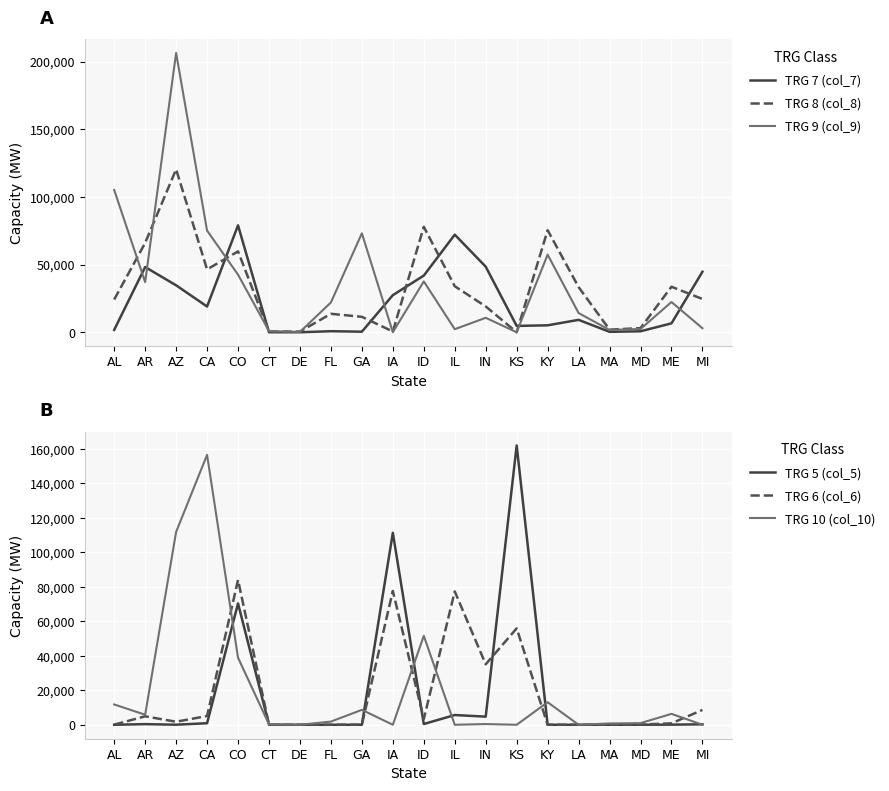

How many times do TRG 7 (col_7) and TRG 9 (col_9) cross each other?

7